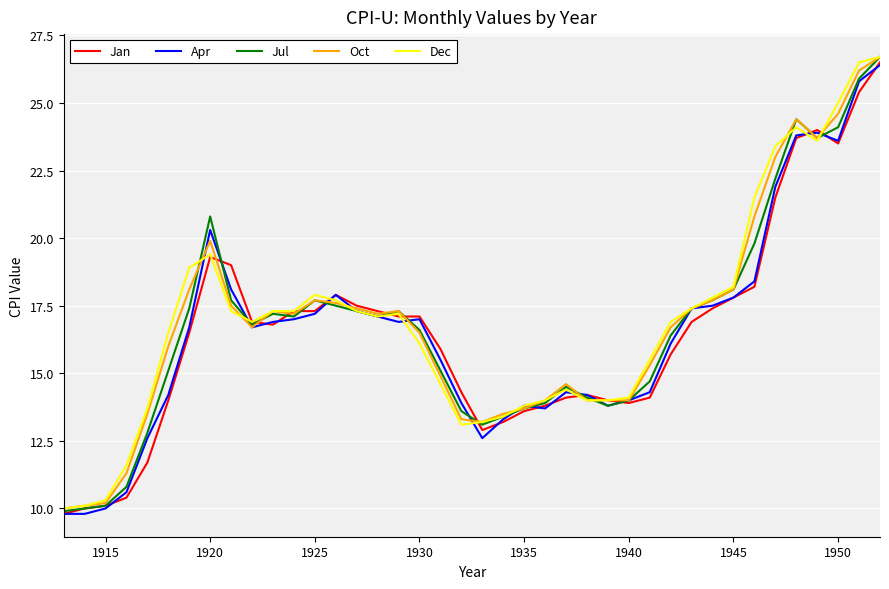

What is the difference between the maximum and second lowest values in the Jul series?

16.7